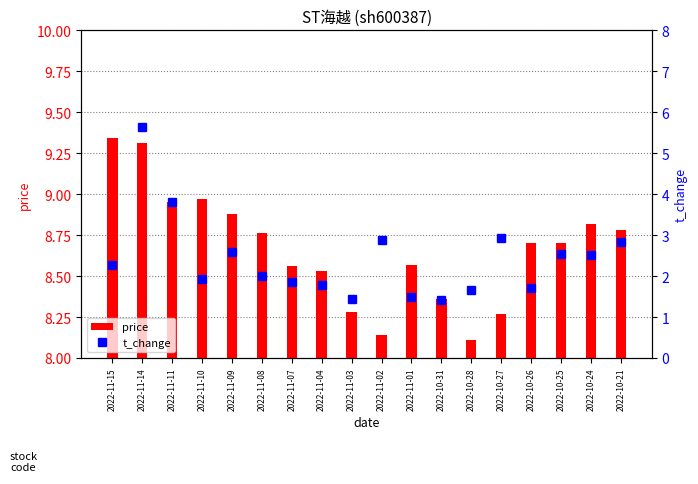

The value of price at 2022-11-09 is 4.1. True or false?

False